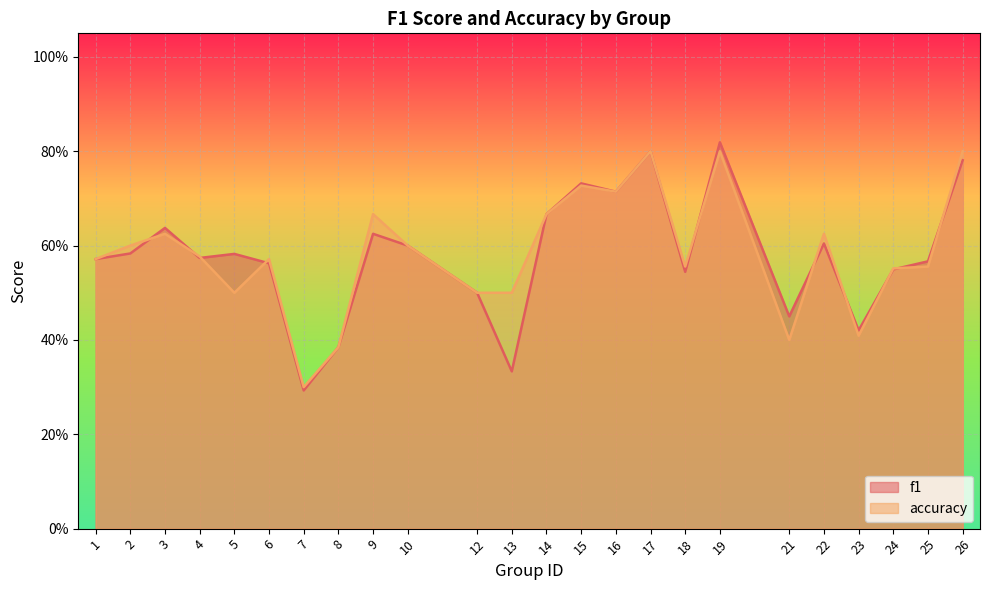

Which category has the highest value in the accuracy series?

17